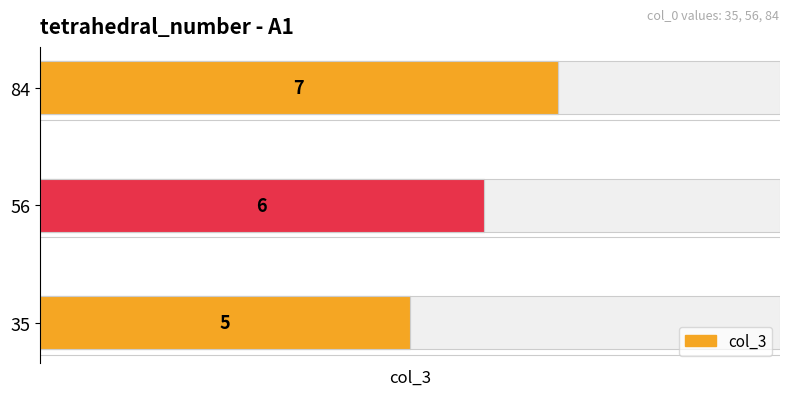

Are the bars grouped side by side (vs. stacked)?

No